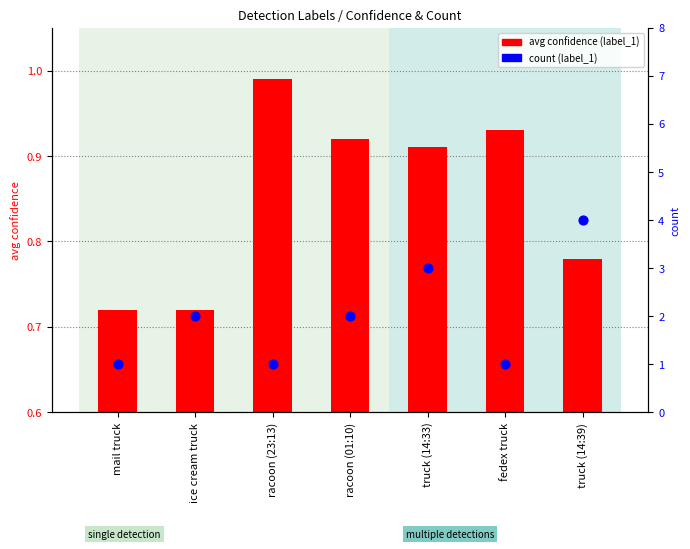

At how many categories does at least one series exceed 2?

2